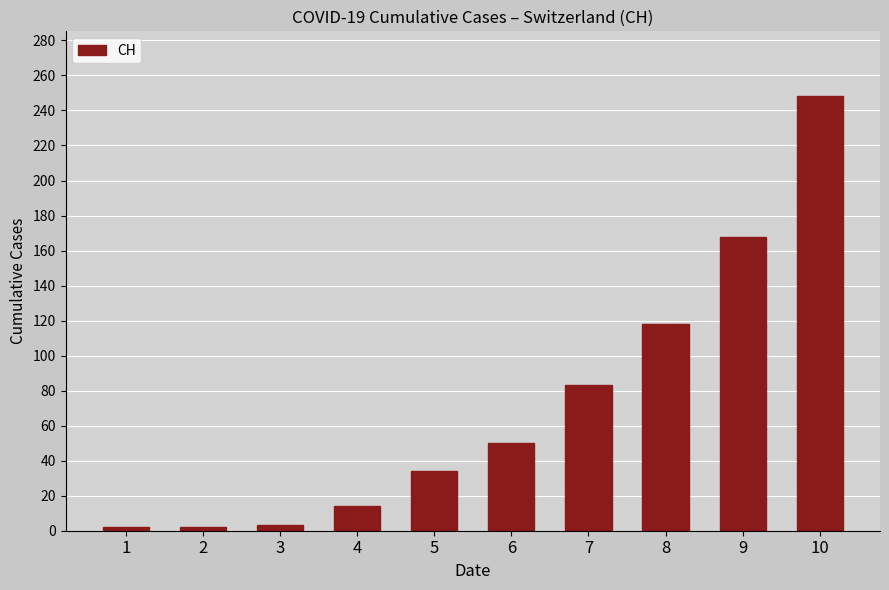

At which category does the chart reach its peak across all series?

10